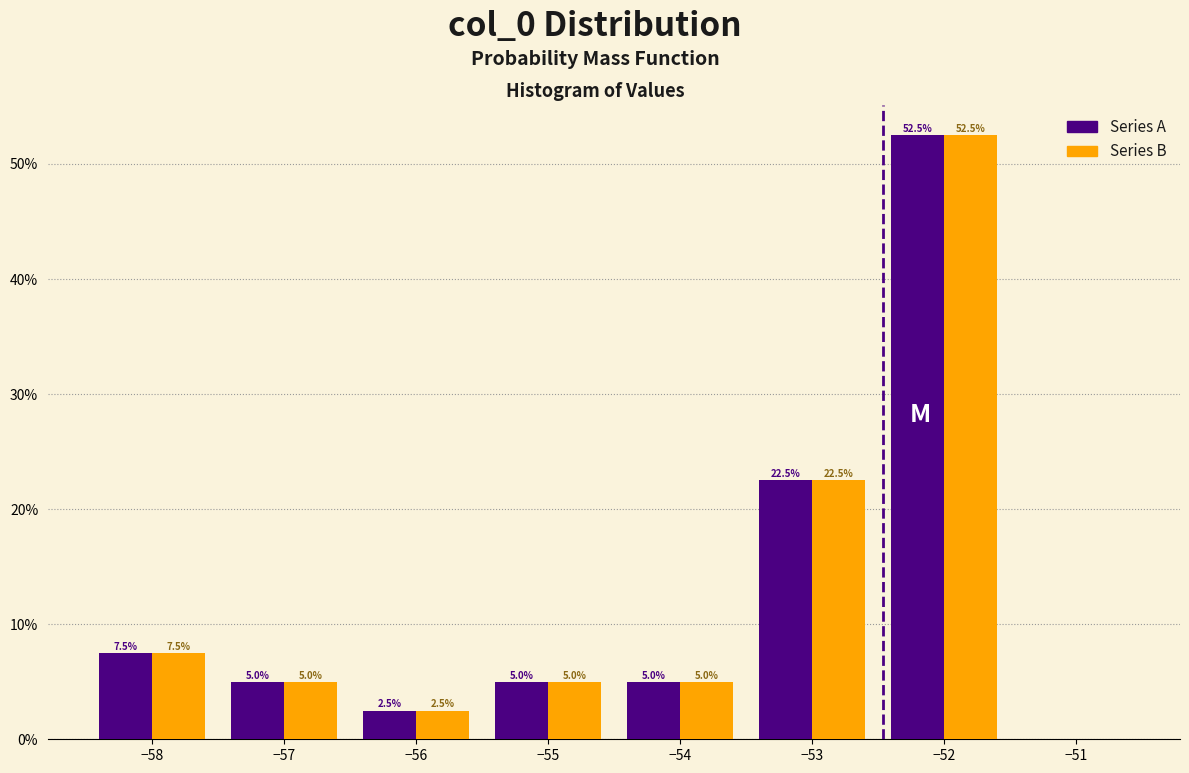

In the Series A series, which range on the x-axis has the tallest bar?

-52.5 to -51.5